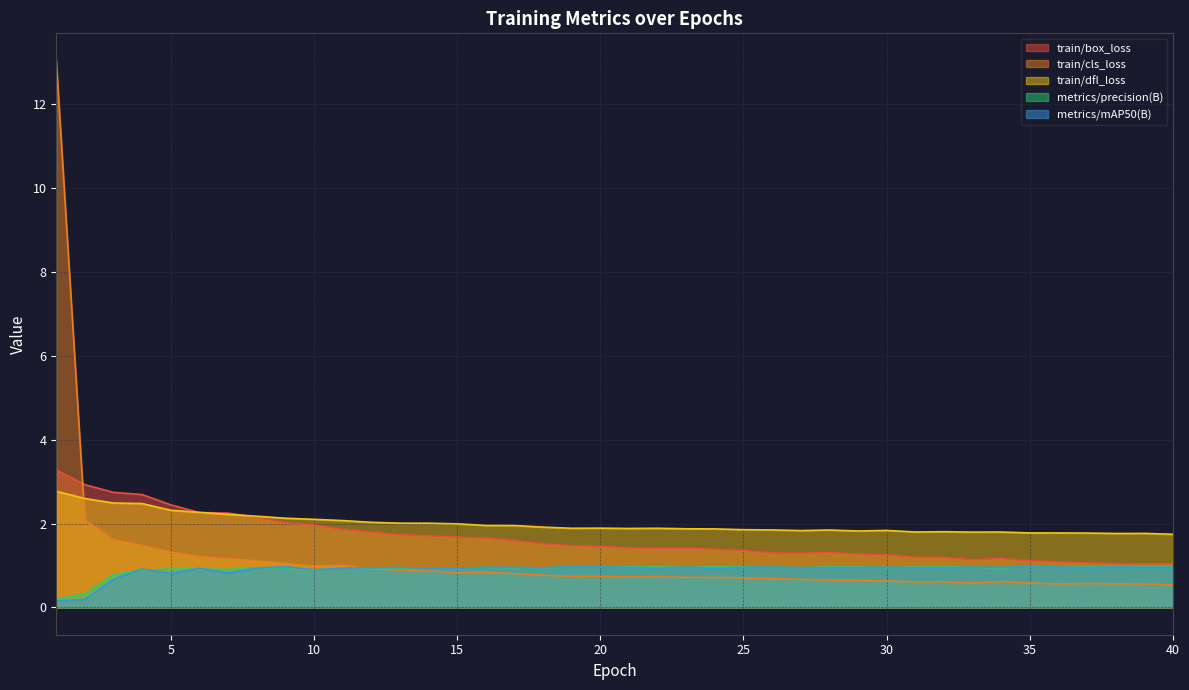

How many lines are shown in the chart?

5